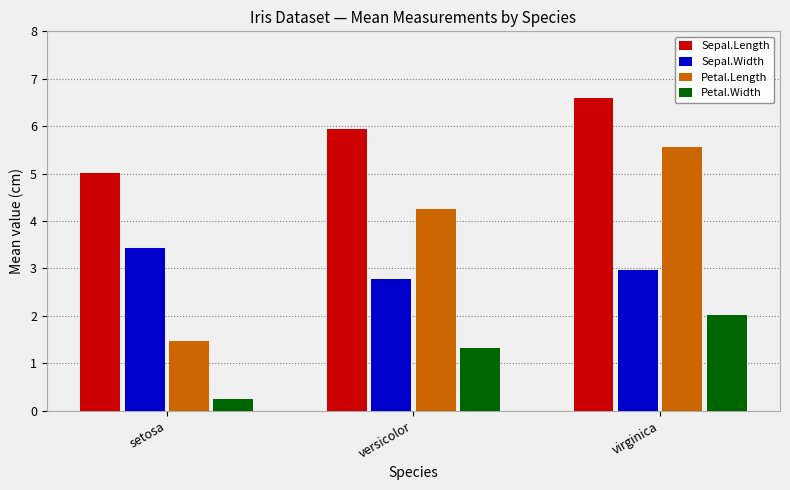

Where is Petal.Length nearest to the value 3?

versicolor